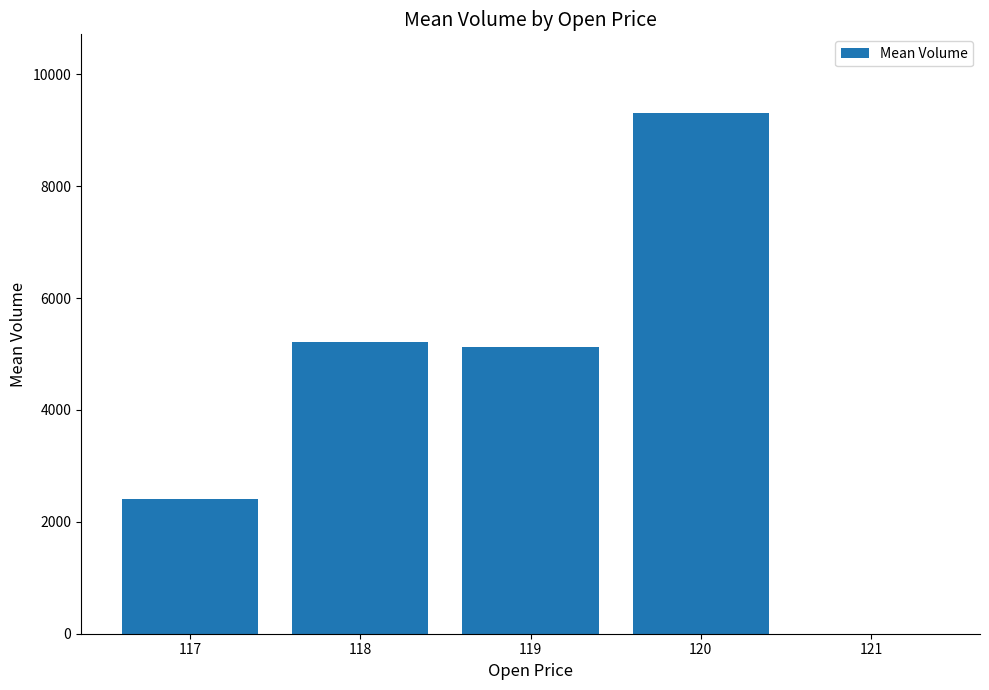

Which label corresponds to the largest value in the chart?

120